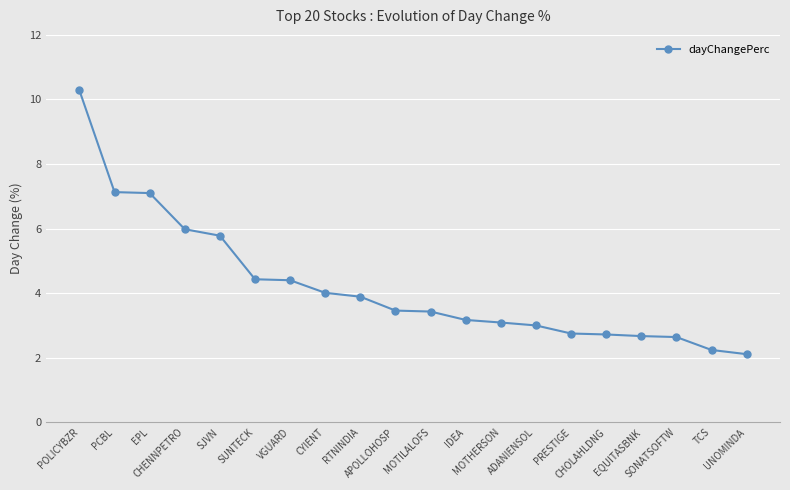

How many series are shown in this chart?

1